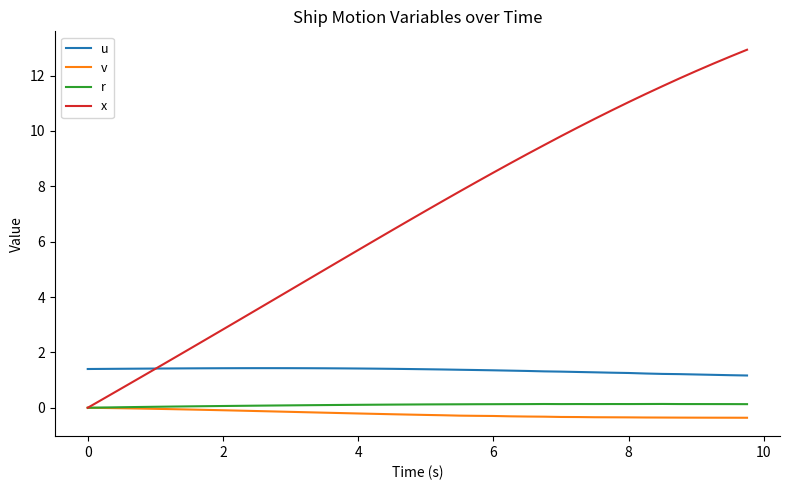

What are all the series names shown in the legend?

u, v, r, x